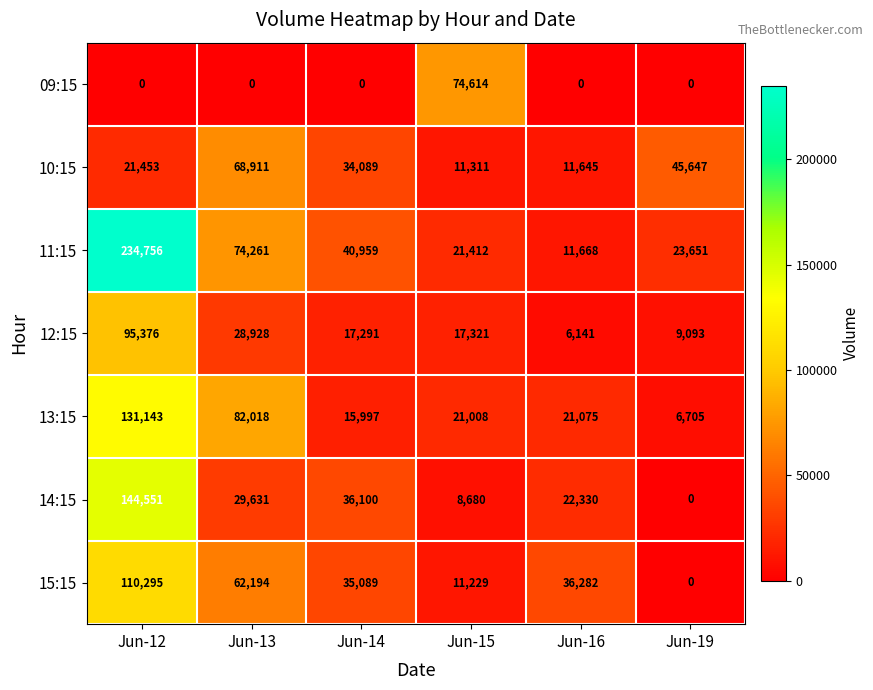

At how many categories does at least one series exceed 200356?

1